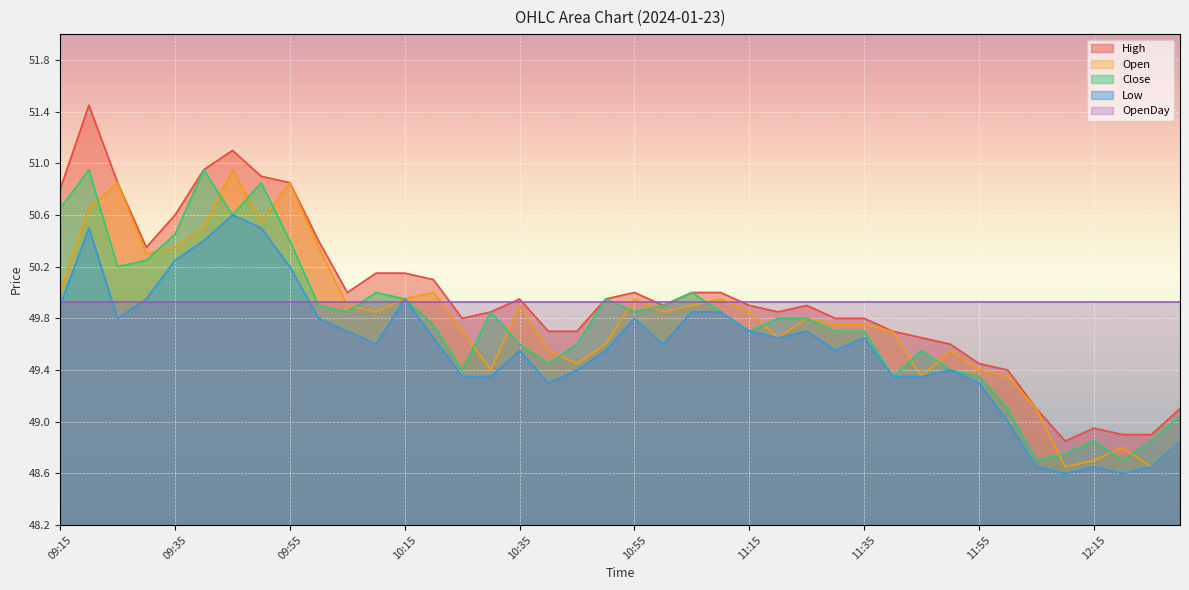

List the labels in order of High value, largest first.

09:20, 09:45, 09:40, 09:50, 09:25, 09:55, 09:15, 09:35, 10:00, 09:30, 10:10, 10:15, 10:20, 10:05, 10:55, 11:05, 11:10, 10:35, 10:50, 11:00, 11:15, 11:25, 10:30, 11:20, 10:25, 11:30, 11:35, 10:40, 10:45, 11:40, 11:45, 11:50, 11:55, 12:00, 12:05, 12:30, 12:15, 12:20, 12:25, 12:10